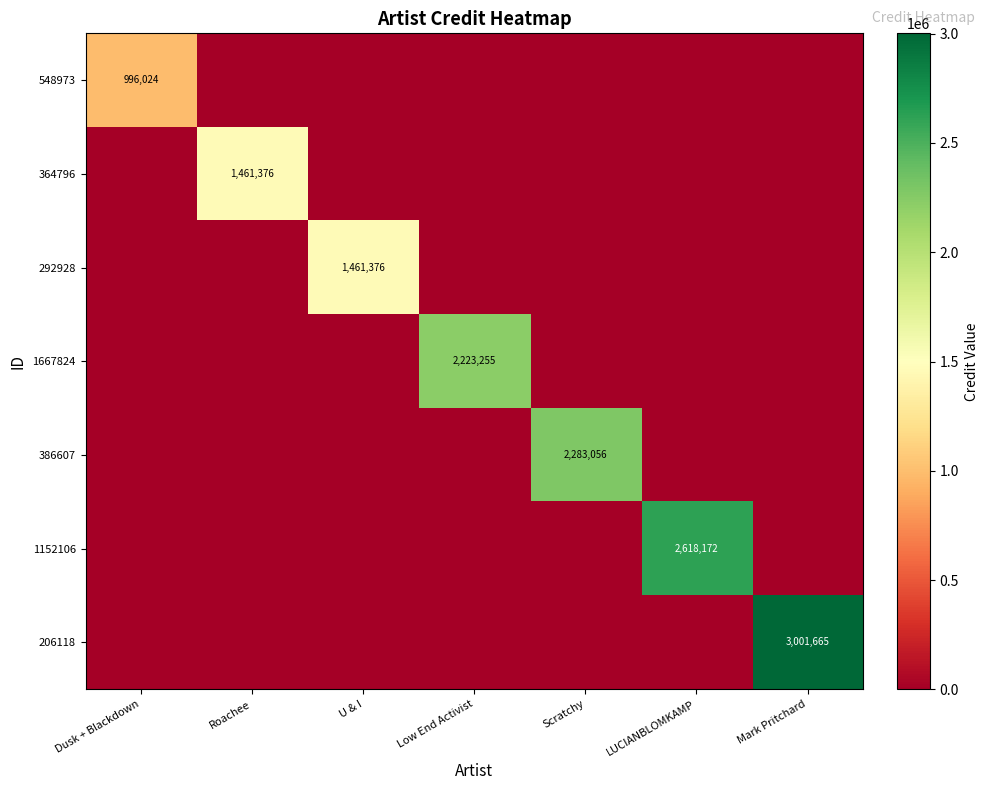

What is the difference between the maximum and minimum values in the 548973 series?

996024